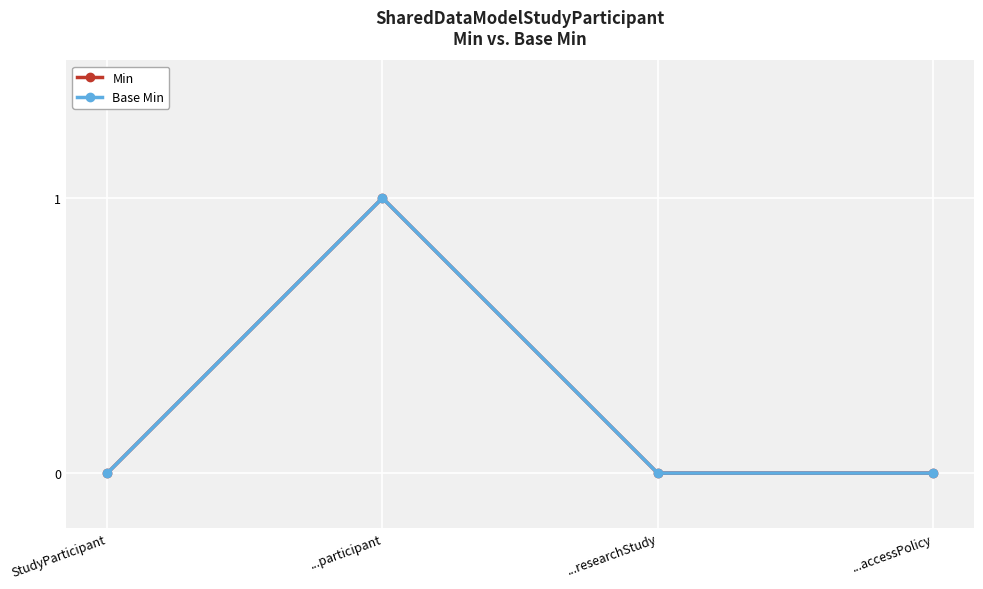

The value of Base Min at ...researchStudy is 0. True or false?

True